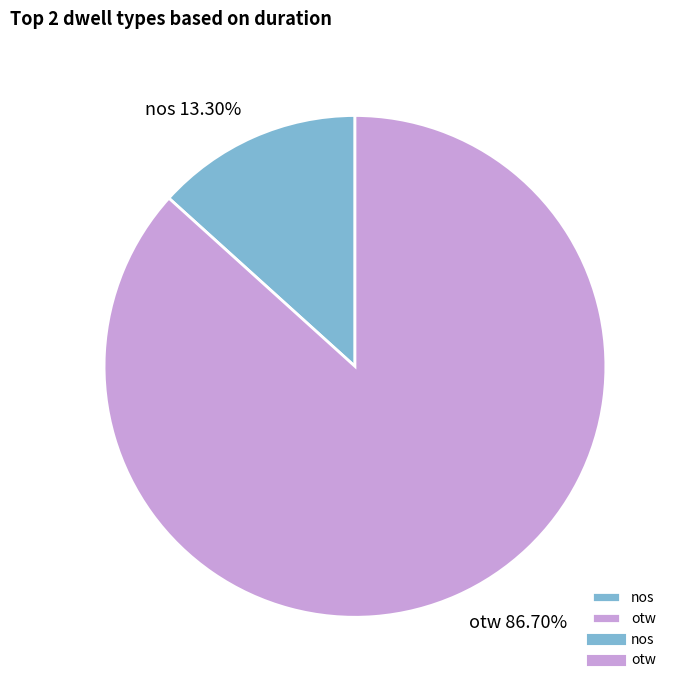

Which category accounts for the majority?

otw